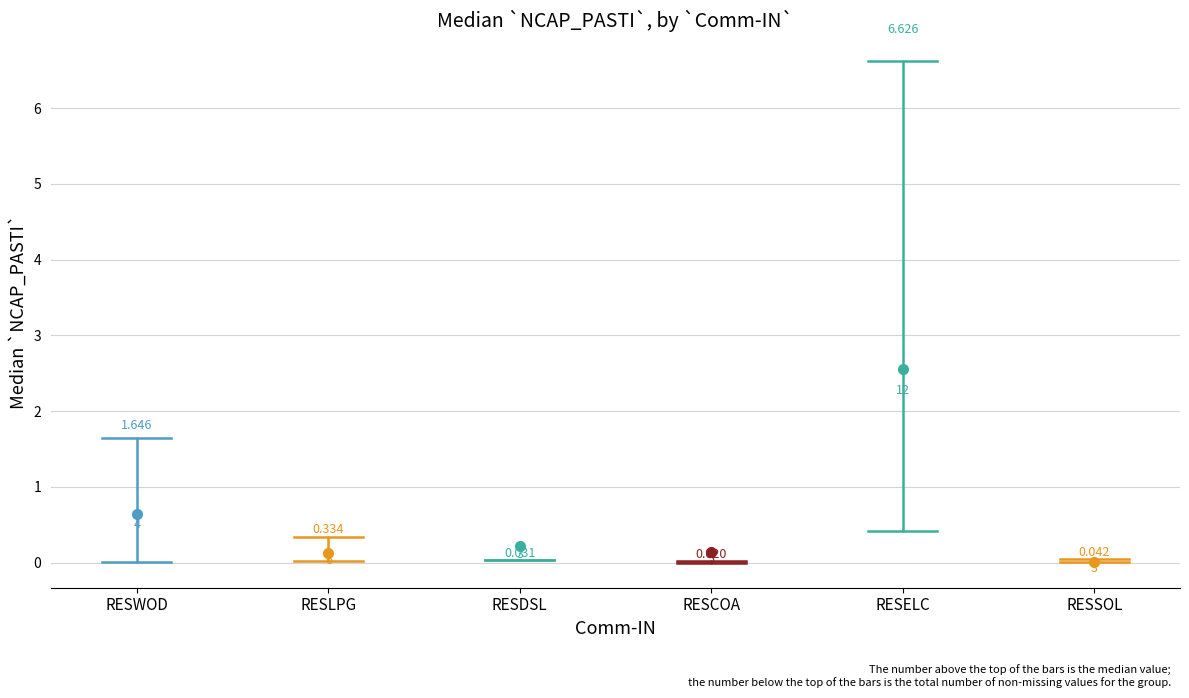

How many lines are shown in the chart?

6